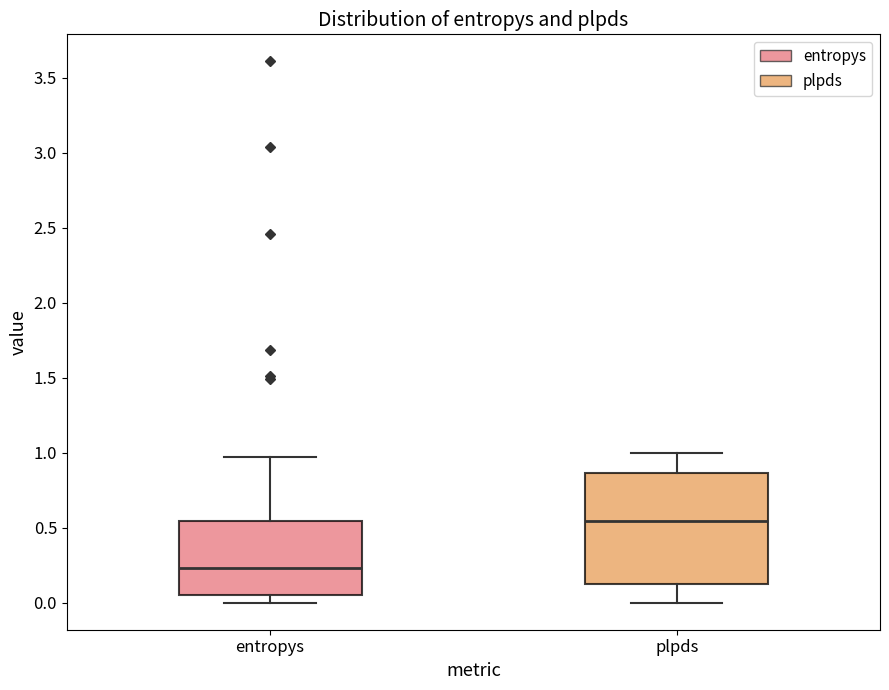

Reading left to right, read every box against the y-axis: the position of its median line, the range the box covers, and the ends of its whiskers. The values are not printed on the chart, so give them approximately, as read against the axis.

entropys: median 0.25, box 0.05 to 0.55, whiskers 0.00 to 0.95
plpds: median 0.55, box 0.10 to 0.85, whiskers 0.00 to 1.00